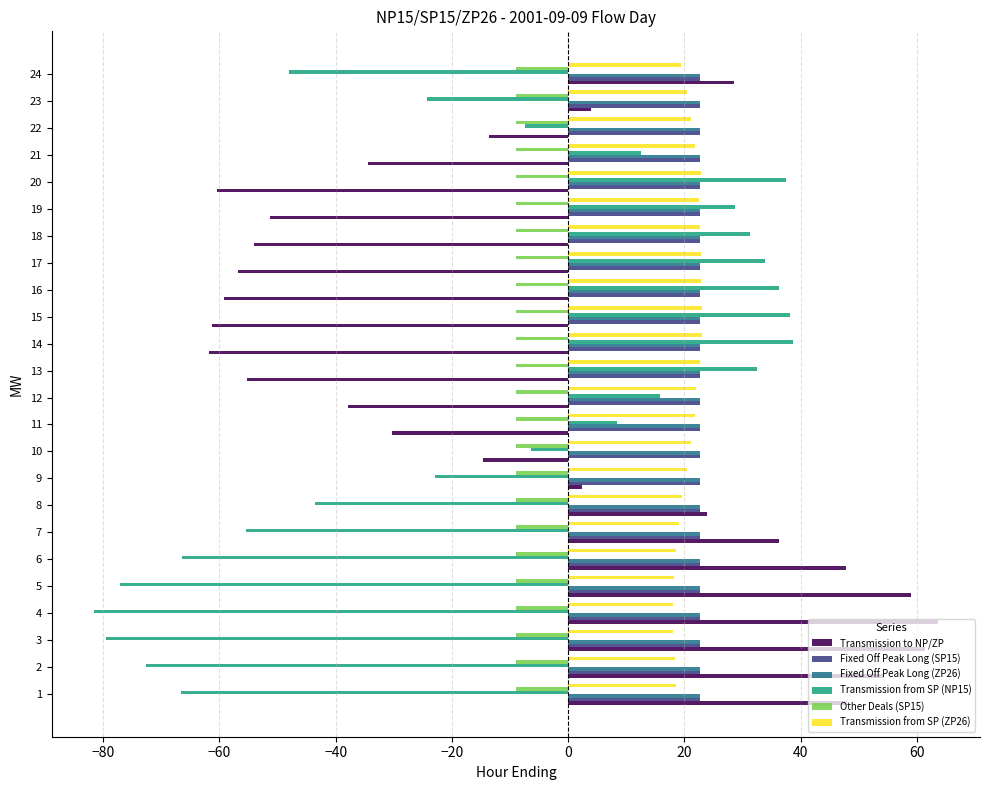

At how many categories does at least one series exceed 44?

6